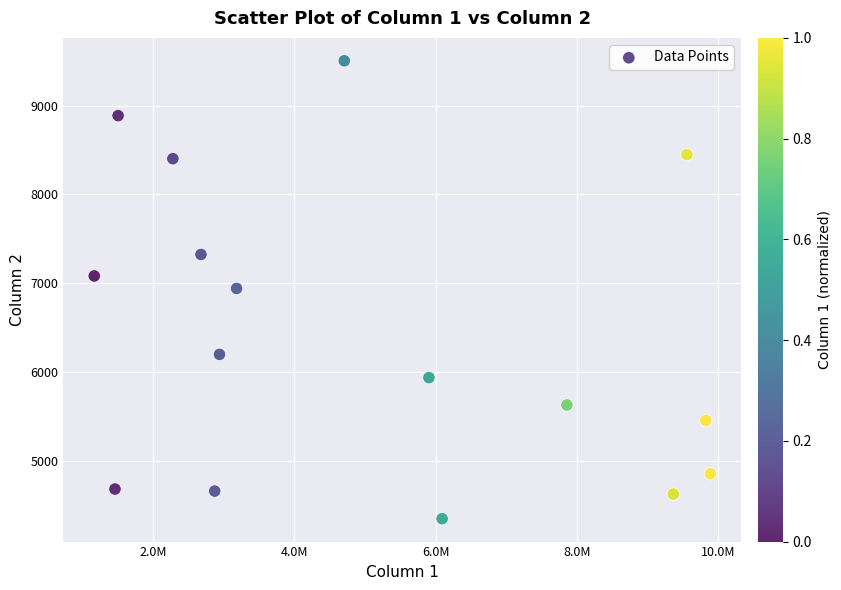

What is the range of X values (max minus min)?

8723222